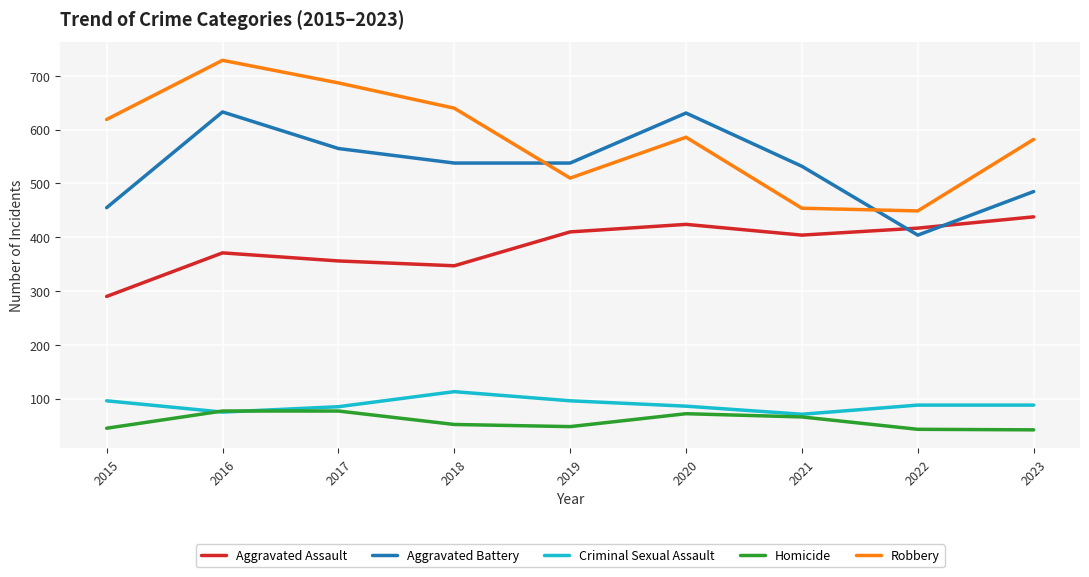

At which label does Aggravated Assault reach its peak?

2023